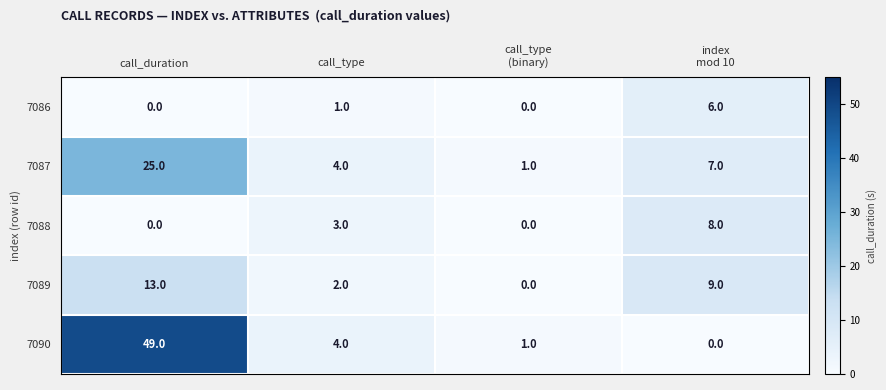

At which category is the sum across all series the highest?

call_duration